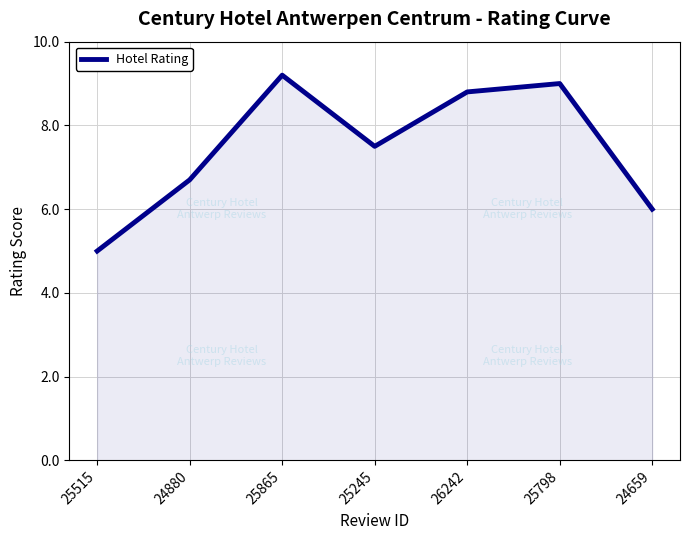

The chart shows a value of 4.8 at 26242. True or false?

False